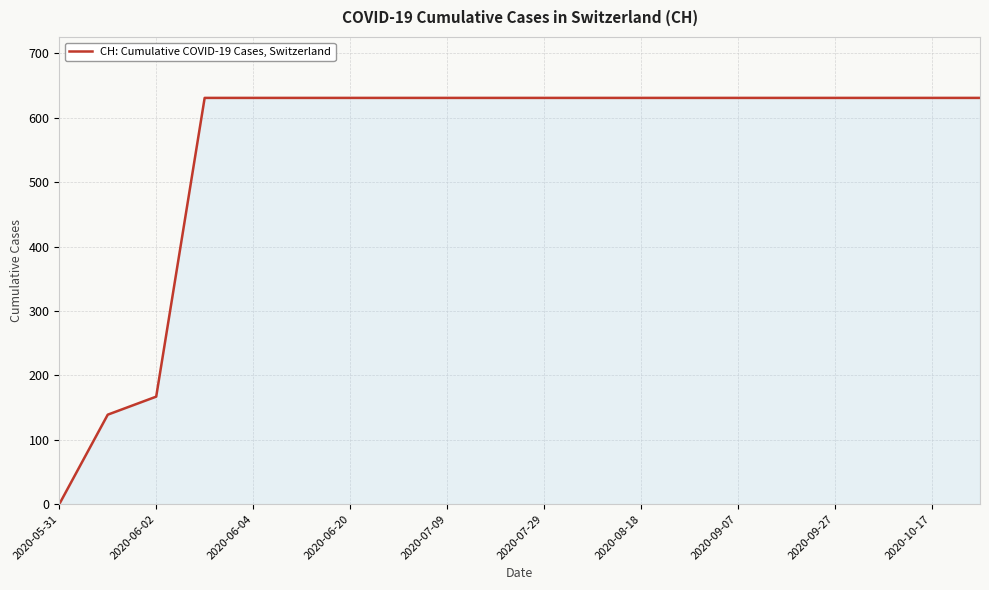

Does the chart have visible grid lines?

Yes